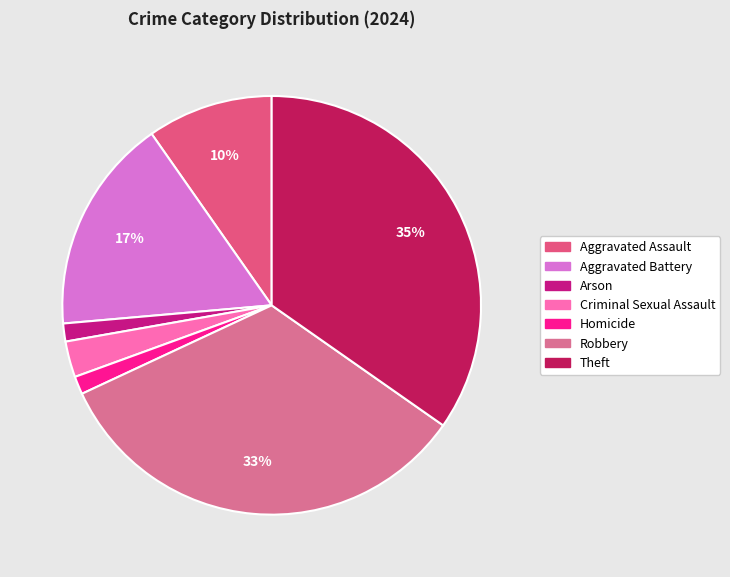

To the nearest percent, what is the difference between the largest and smallest slice percentages?

33%